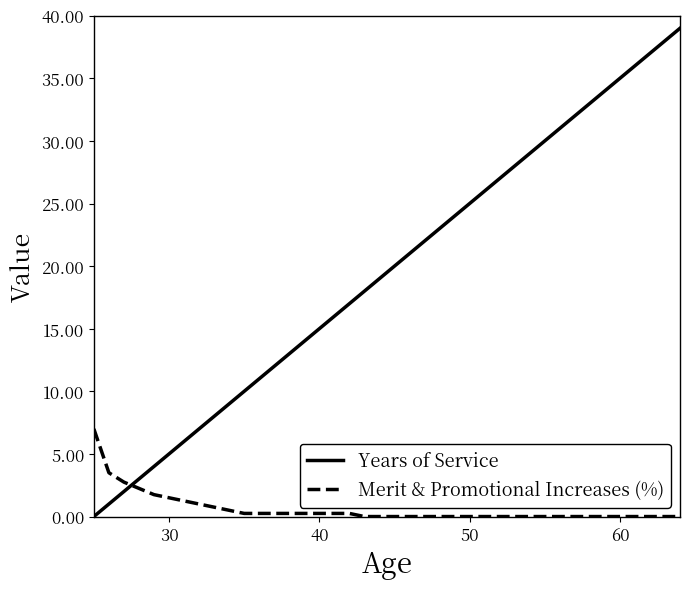

What is the difference between the maximum and minimum values in the Years of Service series?

39.0